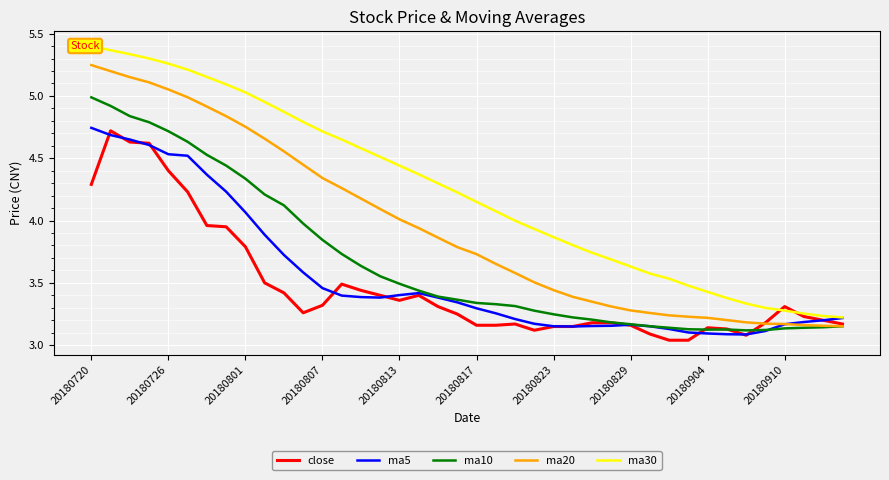

What position from the left is 29?

30